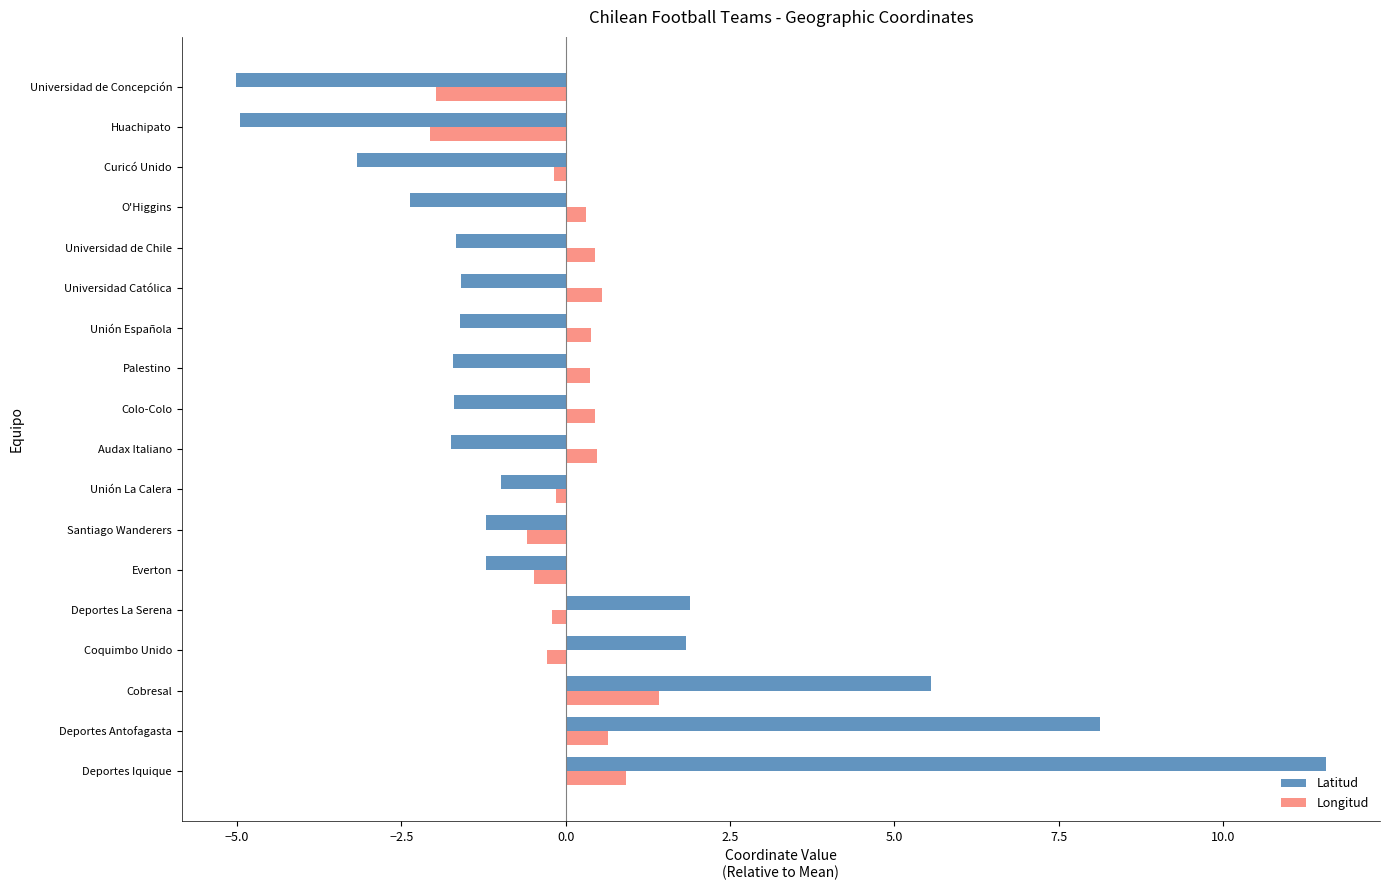

Between Deportes Iquique and Universidad de Chile, which series saw the biggest shift?

Latitud